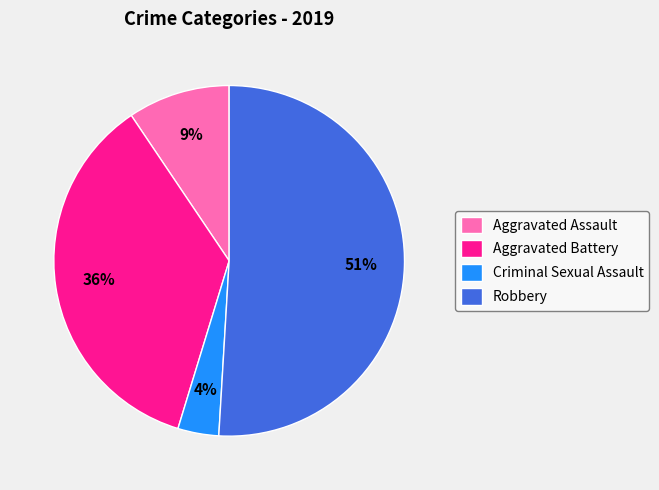

Rank the categories by value from lowest to highest.

Criminal Sexual Assault, Aggravated Assault, Aggravated Battery, Robbery